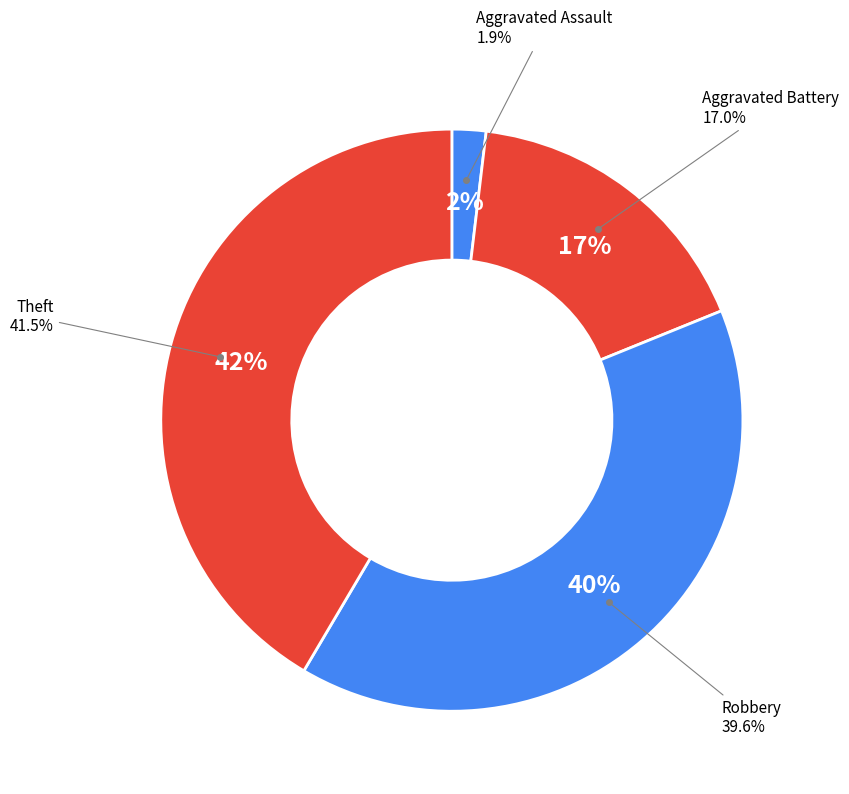

Which slice is the smallest?

Aggravated Assault